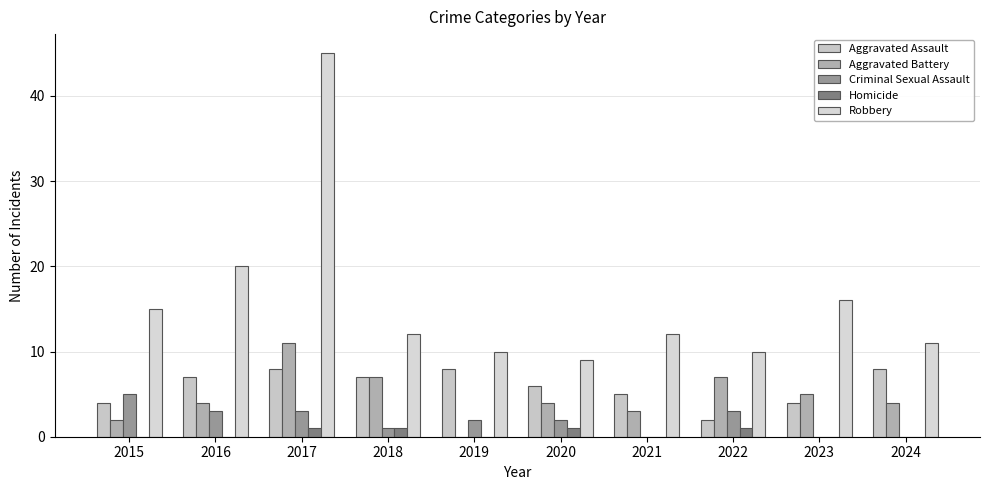

At which category is the sum across all series the highest?

2017